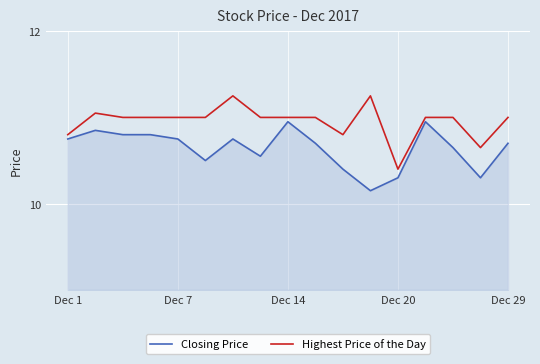

At how many categories does at least one series exceed 10?

17